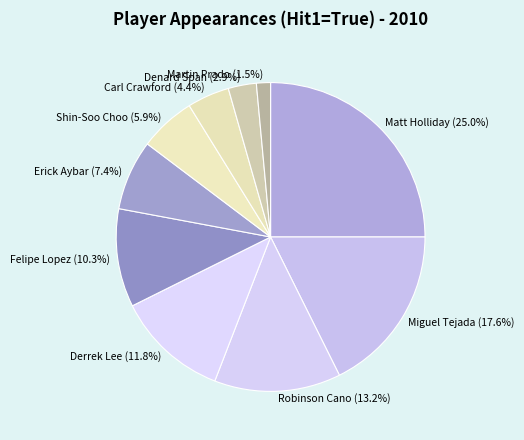

Between Matt Holliday and Felipe Lopez, which is larger?

Matt Holliday